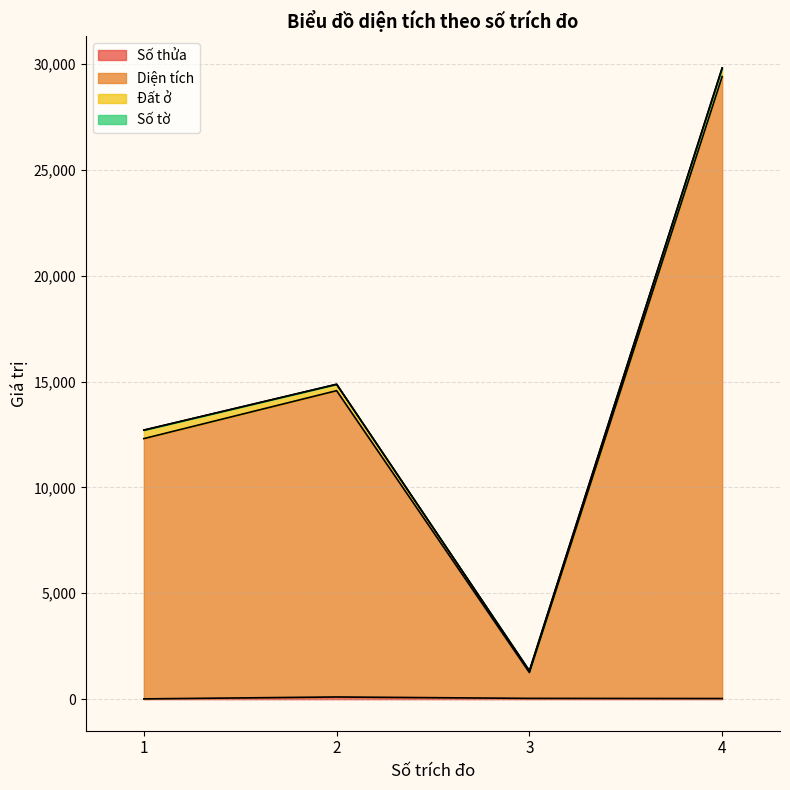

What is the sum of all Số thửa values?

183.0